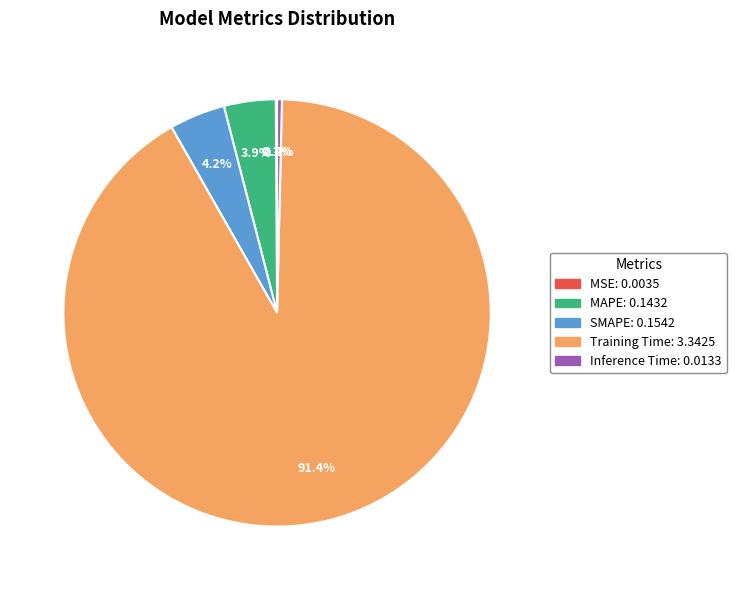

True or false: Training Time accounts for 91% of the total.

True